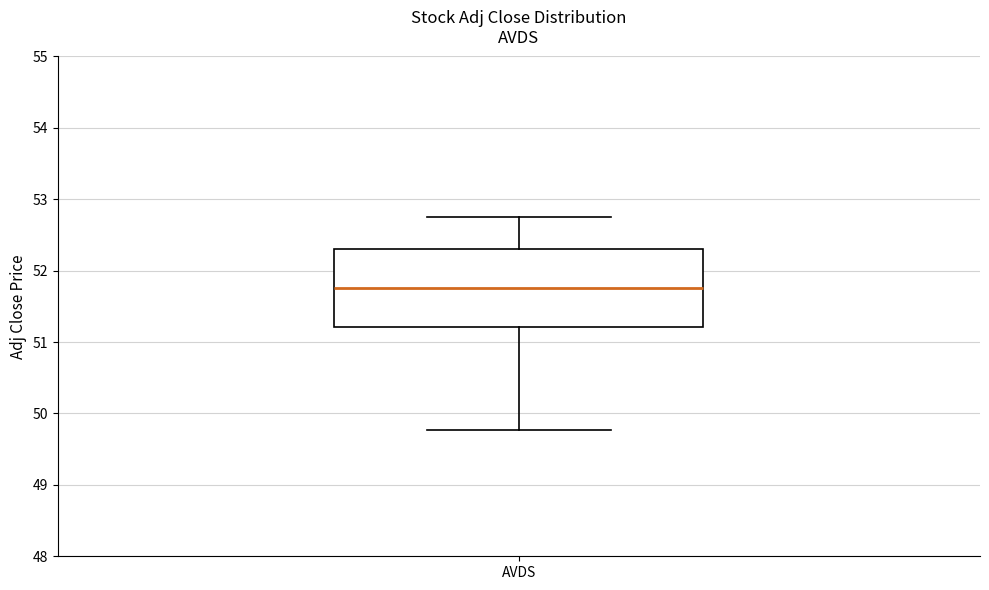

Read this box plot against the y-axis: the position of the median line, the range covered by the box, and the ends of both whiskers. The values are not printed on the chart, so give them approximately, as read against the axis.

median 51.8, box 51.2 to 52.3, whiskers 49.8 to 52.8